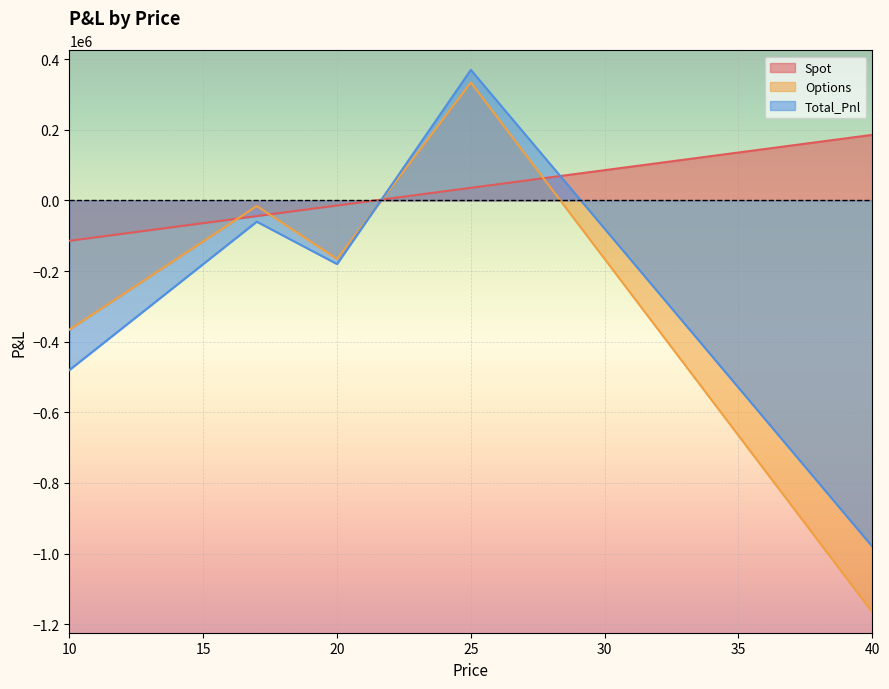

Rank the series by their maximum value, from highest to lowest.

Total_Pnl, Options, Spot